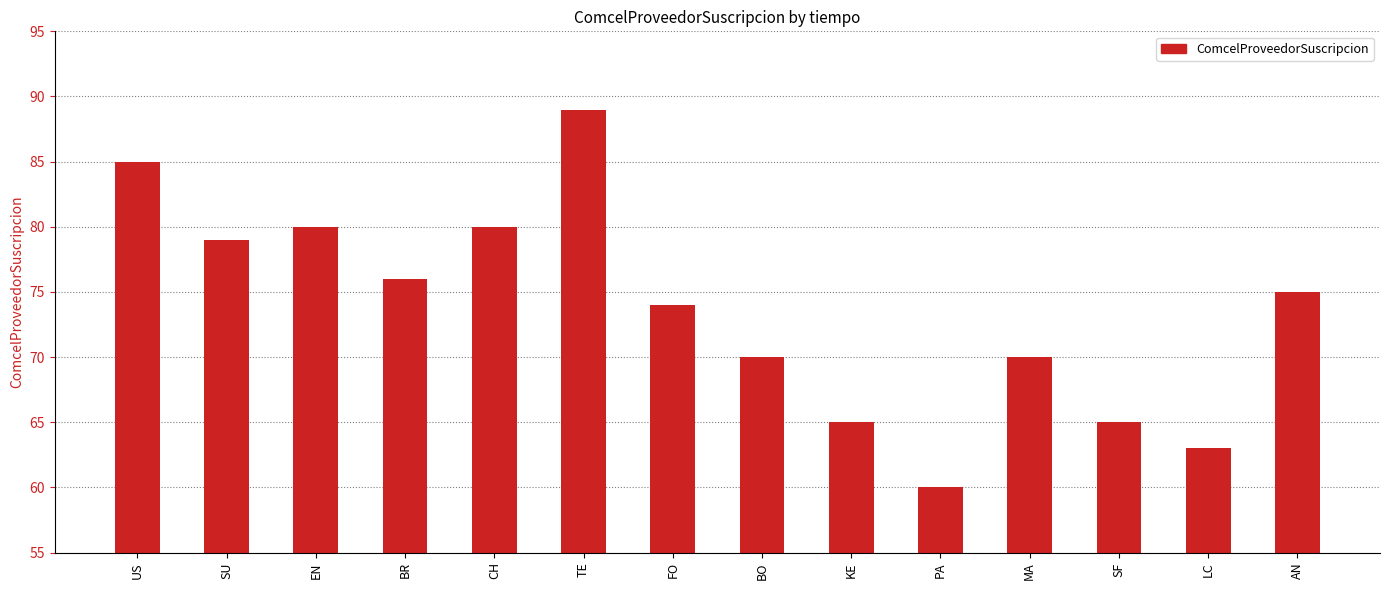

Is it true that the value at SF is 103?

False